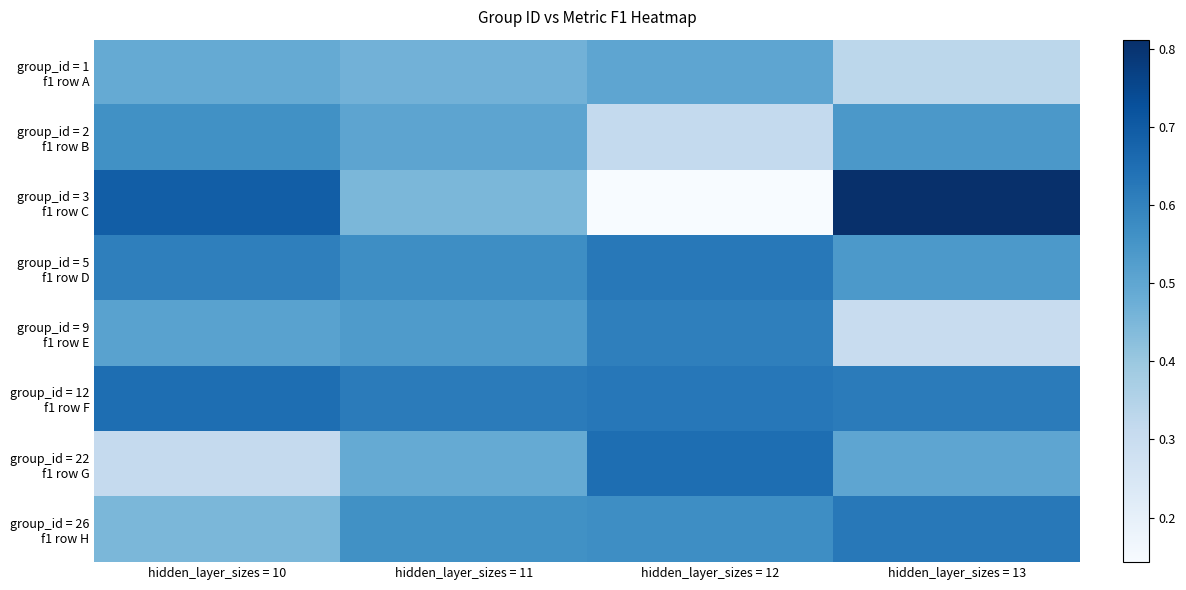

Rank the series at hidden_layer_sizes = 13 from lowest to highest value.

group_id = 9 f1 row E, group_id = 1 f1 row A, group_id = 22 f1 row G, group_id = 5 f1 row D, group_id = 2 f1 row B, group_id = 12 f1 row F, group_id = 26 f1 row H, group_id = 3 f1 row C